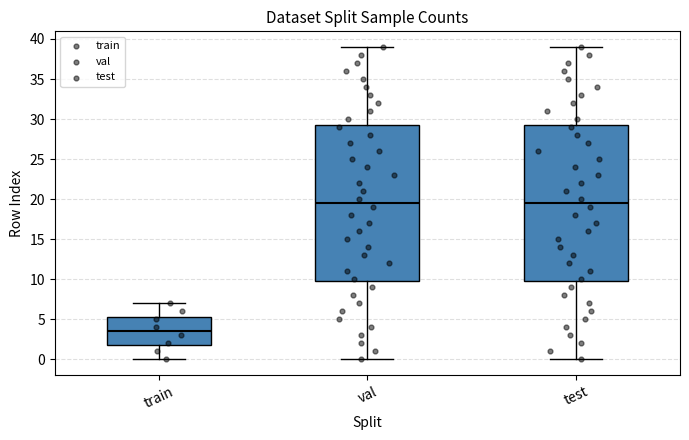

Reading left to right, read every box against the y-axis: the position of its median line, the range the box covers, and the ends of its whiskers. The values are not printed on the chart, so give them approximately, as read against the axis.

train: median 3.5, box 2.0 to 5.5, whiskers 0.0 to 7.0
val: median 19.5, box 10.0 to 29.5, whiskers 0.0 to 39.0
test: median 19.5, box 10.0 to 29.5, whiskers 0.0 to 39.0